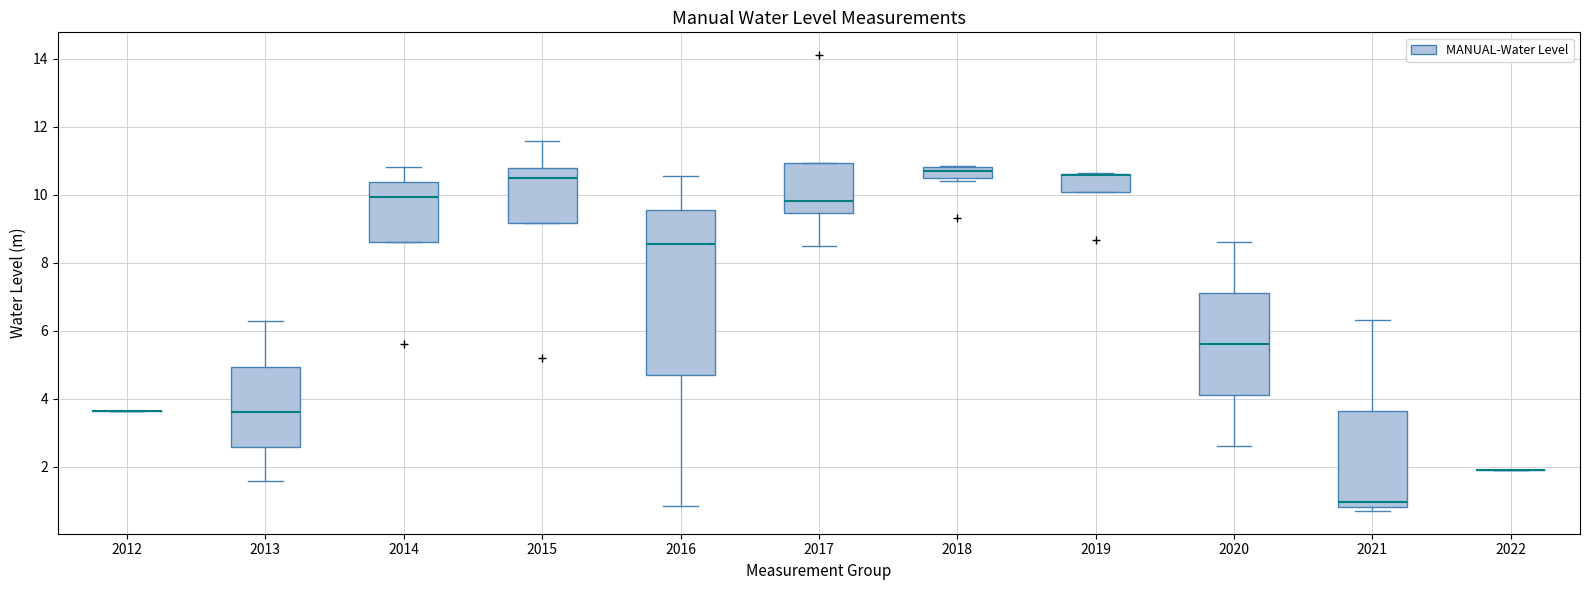

Reading left to right, read every box against the y-axis: the position of its median line, the range the box covers, and the ends of its whiskers. The values are not printed on the chart, so give them approximately, as read against the axis.

2012: box collapsed to a line at 3.6, whiskers 3.6 to 3.6
2013: median 3.6, box 2.6 to 5.0, whiskers 1.6 to 6.2
2014: median 10.0, box 8.6 to 10.4, whiskers 8.6 to 10.8
2015: median 10.6, box 9.2 to 10.8, whiskers 9.2 to 11.6
2016: median 8.6, box 4.8 to 9.6, whiskers 0.8 to 10.6
2017: median 9.8, box 9.4 to 11.0, whiskers 8.6 to 11.0
2018: median 10.6 (inside the box), box 10.6 to 10.8, whiskers 10.4 to 10.8
2019: median 10.6 (drawn on the box's upper edge), box 10.0 to 10.6, whiskers 10.0 to 10.6
2020: median 5.6, box 4.2 to 7.2, whiskers 2.6 to 8.6
2021: median 1.0, box 0.8 to 3.6, whiskers 0.6 to 6.4
2022: box collapsed to a line at 1.8, whiskers 1.8 to 1.8